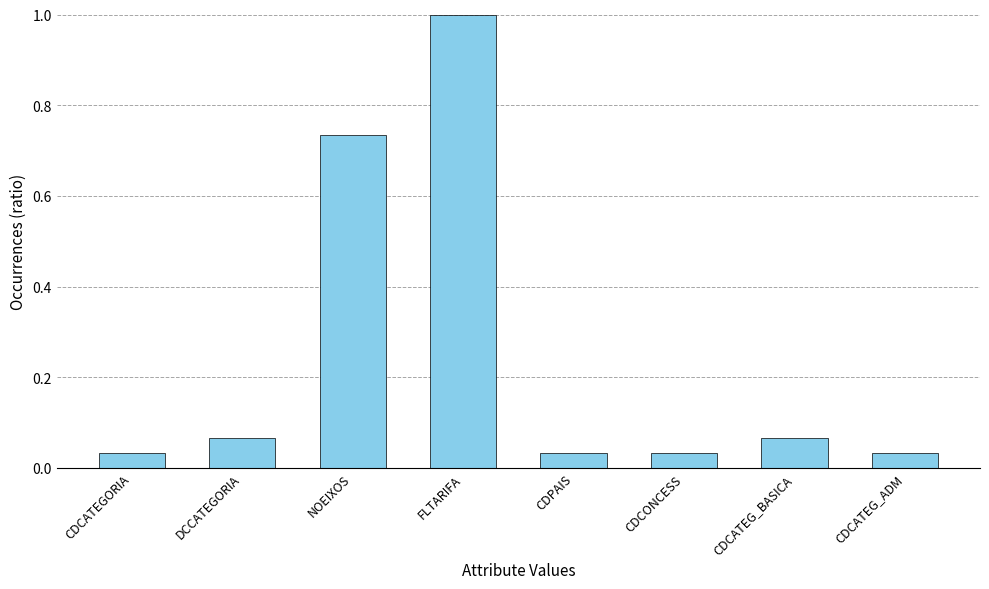

What is the greatest value displayed?

1.0